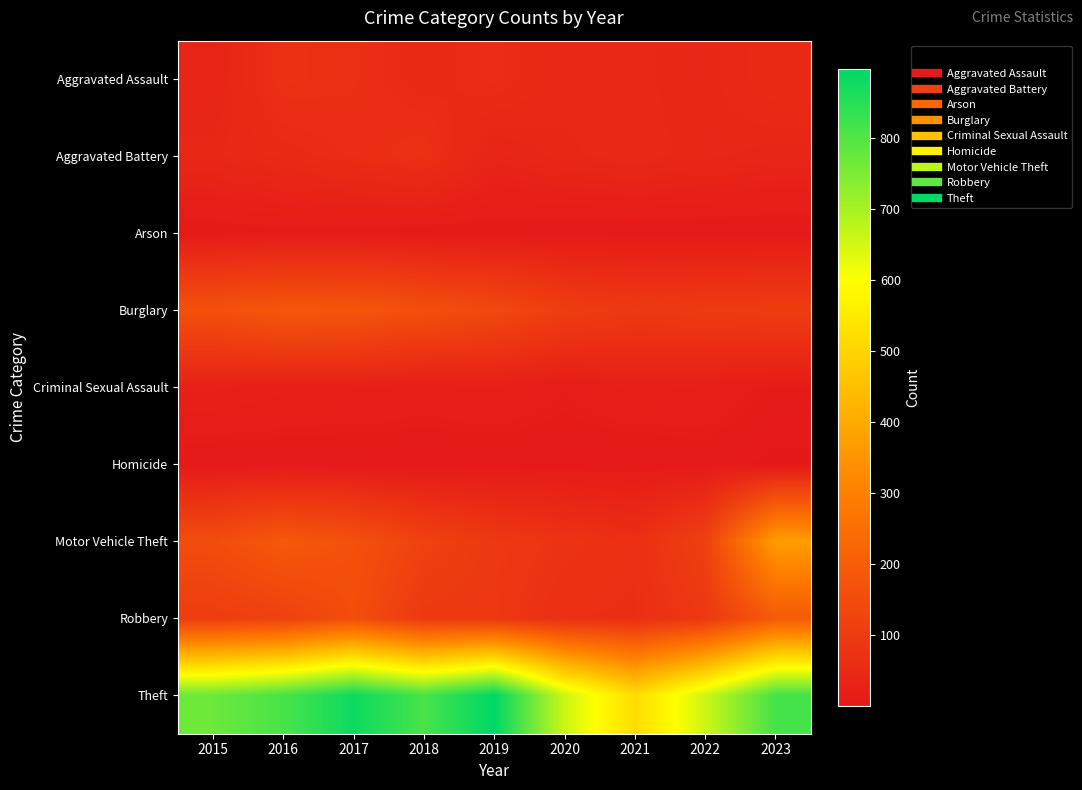

Reading left to right, transcribe all the data shown in this chart.

Aggravated Assault: 2015=34	2016=69	2017=65	2018=51	2019=61	2020=46	2021=46	2022=42	2023=55
Aggravated Battery: 2015=44	2016=52	2017=60	2018=69	2019=35	2020=44	2021=47	2022=43	2023=39
Arson: 2015=5	2016=8	2017=7	2018=5	2019=5	2020=4	2021=4	2022=3	2023=2
Burglary: 2015=164	2016=182	2017=180	2018=160	2019=141	2020=108	2021=94	2022=100	2023=106
Criminal Sexual Assault: 2015=25	2016=20	2017=19	2018=17	2019=19	2020=12	2021=20	2022=18	2023=9
Homicide: 2015=4	2016=4	2017=4	2018=3	2019=4	2020=5	2021=3	2022=6	2023=1
Motor Vehicle Theft: 2015=152	2016=187	2017=164	2018=120	2019=93	2020=77	2021=65	2022=116	2023=371
Robbery: 2015=106	2016=117	2017=156	2018=93	2019=90	2020=64	2021=63	2022=91	2023=193
Theft: 2015=770	2016=811	2017=882	2018=812	2019=898	2020=659	2021=519	2022=658	2023=817